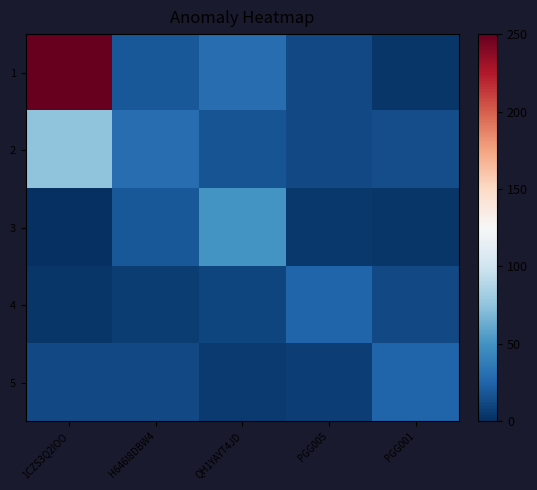

What is the spread (max minus min) of values at H646I8DBW4?

23.9